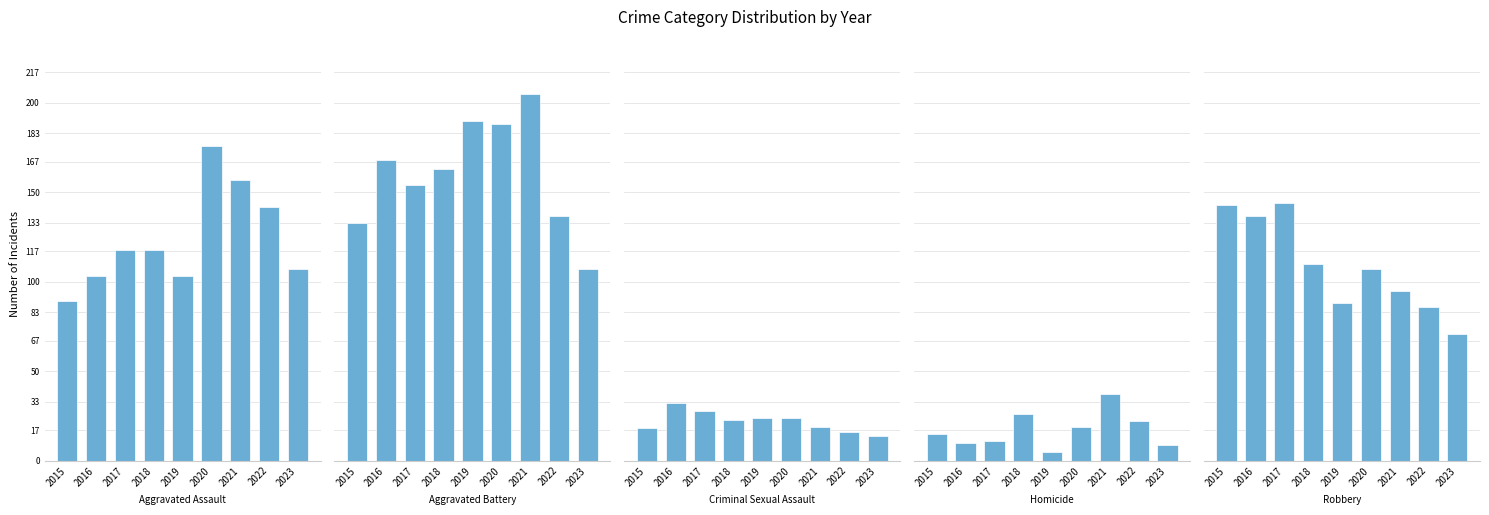

The value of Criminal Sexual Assault at 2015 is 10. True or false?

False